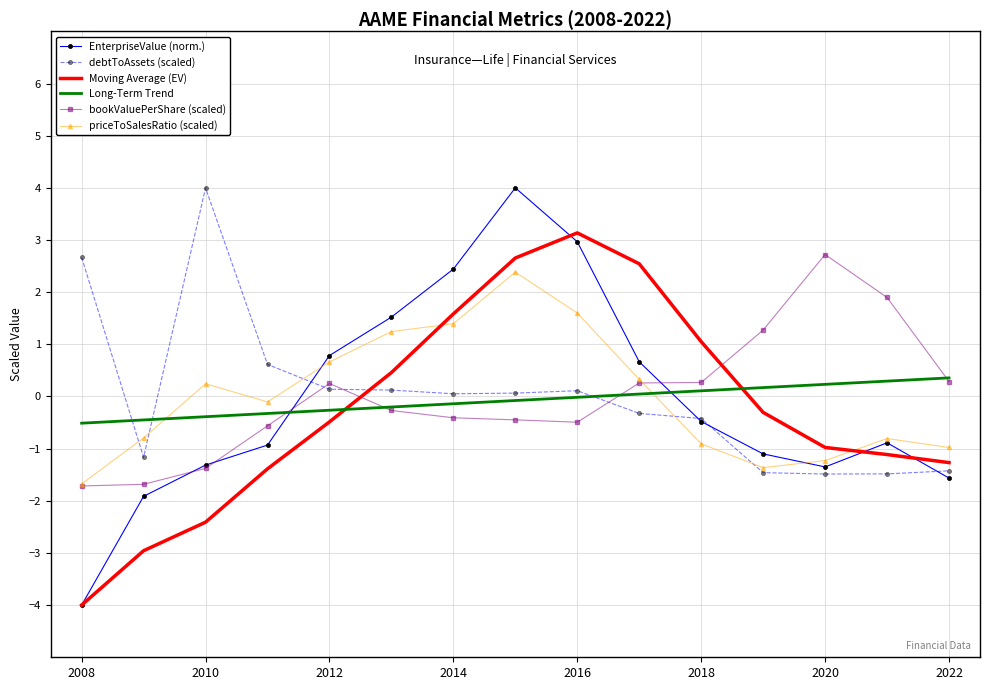

What is the lowest value of the debtToAssets (scaled) series?

-1.5